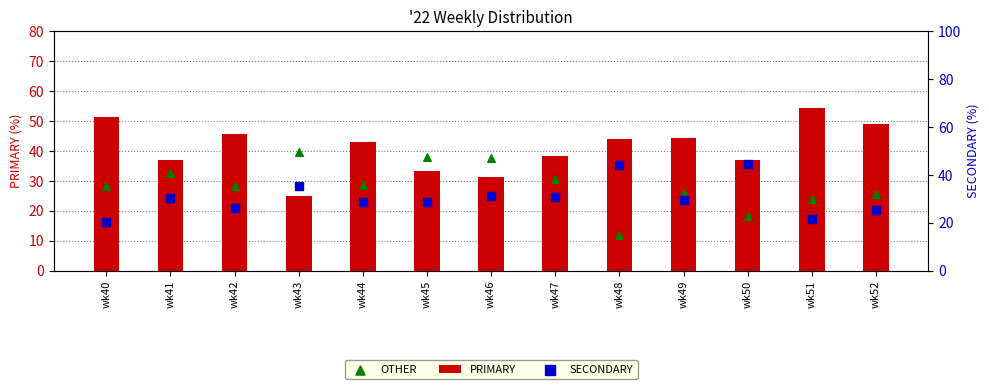

Is the value of OTHER at wk48 greater than the value of PRIMARY at wk51?

No